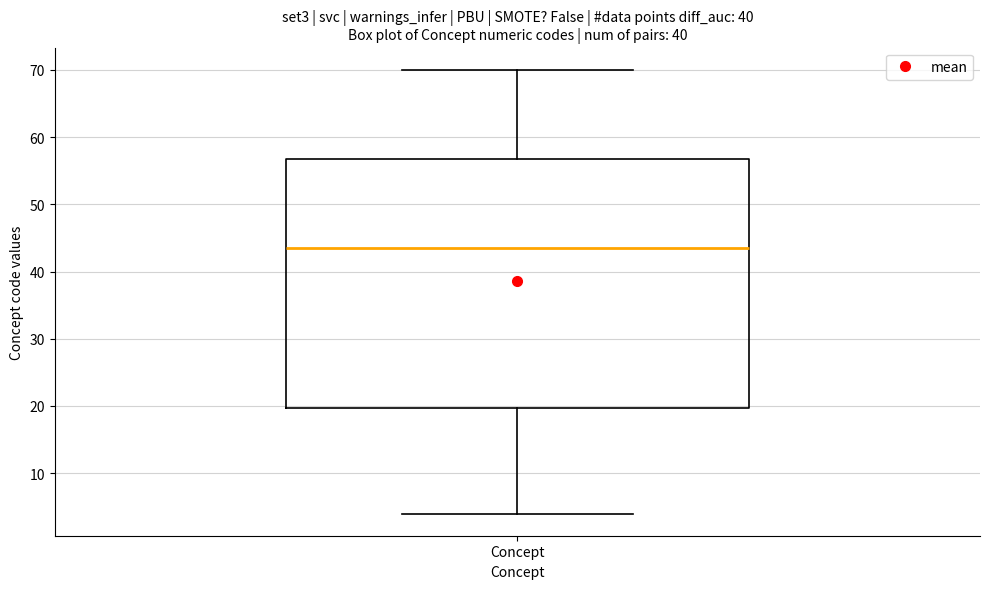

Transcribe this box plot: give where the median line is, the range the box spans, and where the two whiskers end, as read against the y-axis. The values are not printed on the chart, so give them approximately, as read against the axis.

median 44, box 20 to 57, whiskers 4 to 70